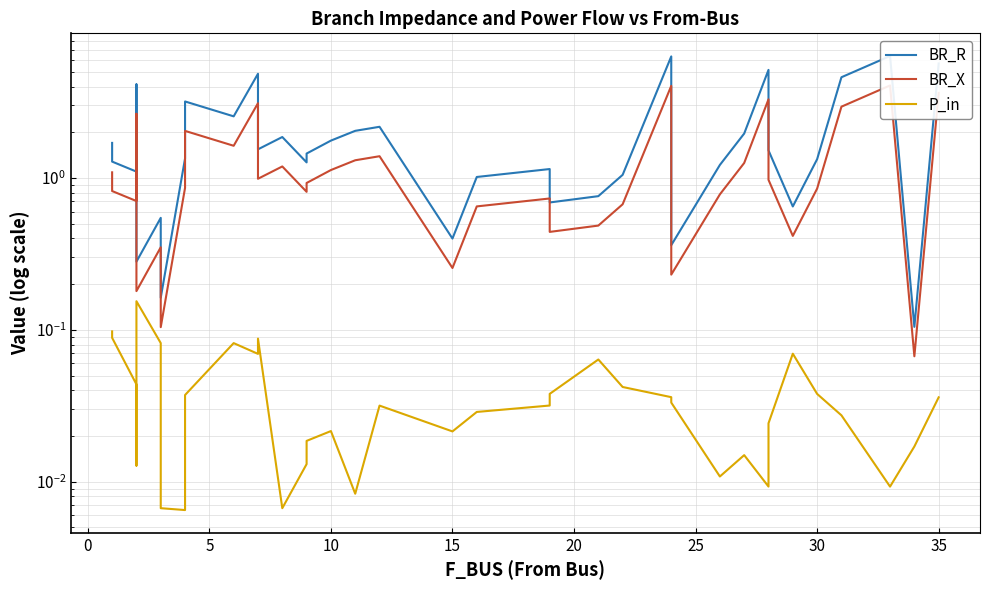

List the series in order of their overall mean, lowest first.

P_in, BR_X, BR_R